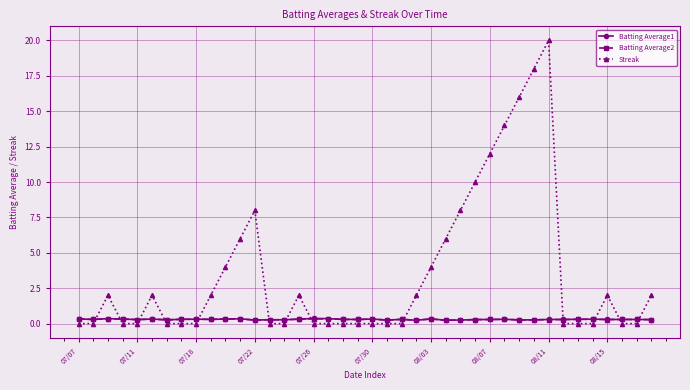

Which series has the largest range (max minus min)?

Streak